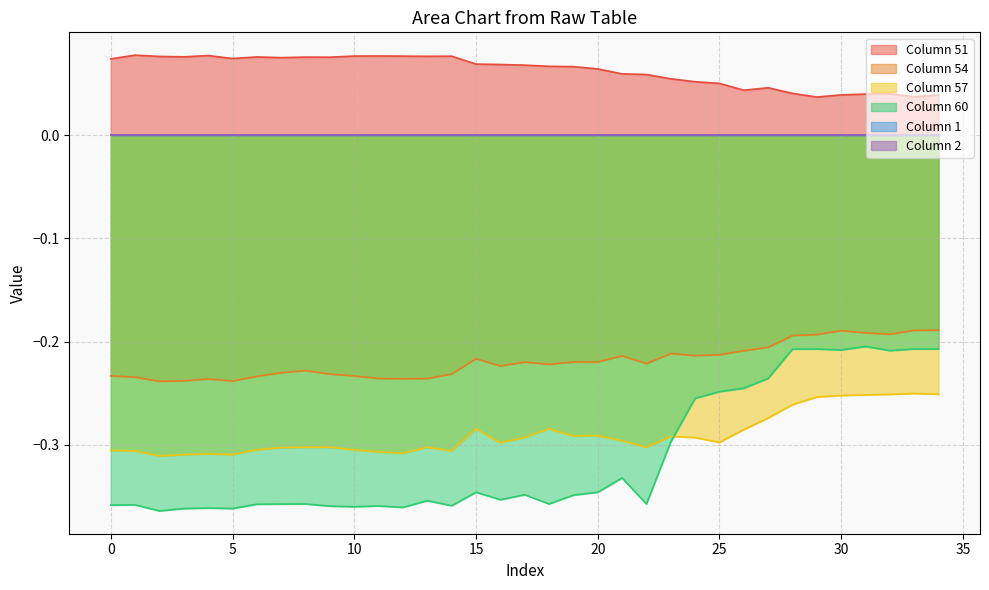

Reading left to right, what are all the values shown in this chart?

51: 0=0.1	1=0.1	2=0.1	3=0.1	4=0.1	5=0.1	6=0.1	7=0.1	8=0.1	9=0.1	10=0.1	11=0.1	12=0.1	13=0.1	14=0.1	15=0.1	16=0.1	17=0.1	18=0.1	19=0.1	20=0.1	21=0.1	22=0.1	23=0.1	24=0.1	25=0.1	26=0.0	27=0.0	28=0.0	29=0.0	30=0.0	31=0.0	32=0.0	33=0.0	34=0.0
54: 0=-0.2	1=-0.2	2=-0.2	3=-0.2	4=-0.2	5=-0.2	6=-0.2	7=-0.2	8=-0.2	9=-0.2	10=-0.2	11=-0.2	12=-0.2	13=-0.2	14=-0.2	15=-0.2	16=-0.2	17=-0.2	18=-0.2	19=-0.2	20=-0.2	21=-0.2	22=-0.2	23=-0.2	24=-0.2	25=-0.2	26=-0.2	27=-0.2	28=-0.2	29=-0.2	30=-0.2	31=-0.2	32=-0.2	33=-0.2	34=-0.2
57: 0=-0.3	1=-0.3	2=-0.3	3=-0.3	4=-0.3	5=-0.3	6=-0.3	7=-0.3	8=-0.3	9=-0.3	10=-0.3	11=-0.3	12=-0.3	13=-0.3	14=-0.3	15=-0.3	16=-0.3	17=-0.3	18=-0.3	19=-0.3	20=-0.3	21=-0.3	22=-0.3	23=-0.3	24=-0.3	25=-0.3	26=-0.3	27=-0.3	28=-0.3	29=-0.3	30=-0.3	31=-0.3	32=-0.3	33=-0.3	34=-0.3
60: 0=-0.4	1=-0.4	2=-0.4	3=-0.4	4=-0.4	5=-0.4	6=-0.4	7=-0.4	8=-0.4	9=-0.4	10=-0.4	11=-0.4	12=-0.4	13=-0.4	14=-0.4	15=-0.3	16=-0.4	17=-0.3	18=-0.4	19=-0.3	20=-0.3	21=-0.3	22=-0.4	23=-0.3	24=-0.3	25=-0.2	26=-0.2	27=-0.2	28=-0.2	29=-0.2	30=-0.2	31=-0.2	32=-0.2	33=-0.2	34=-0.2